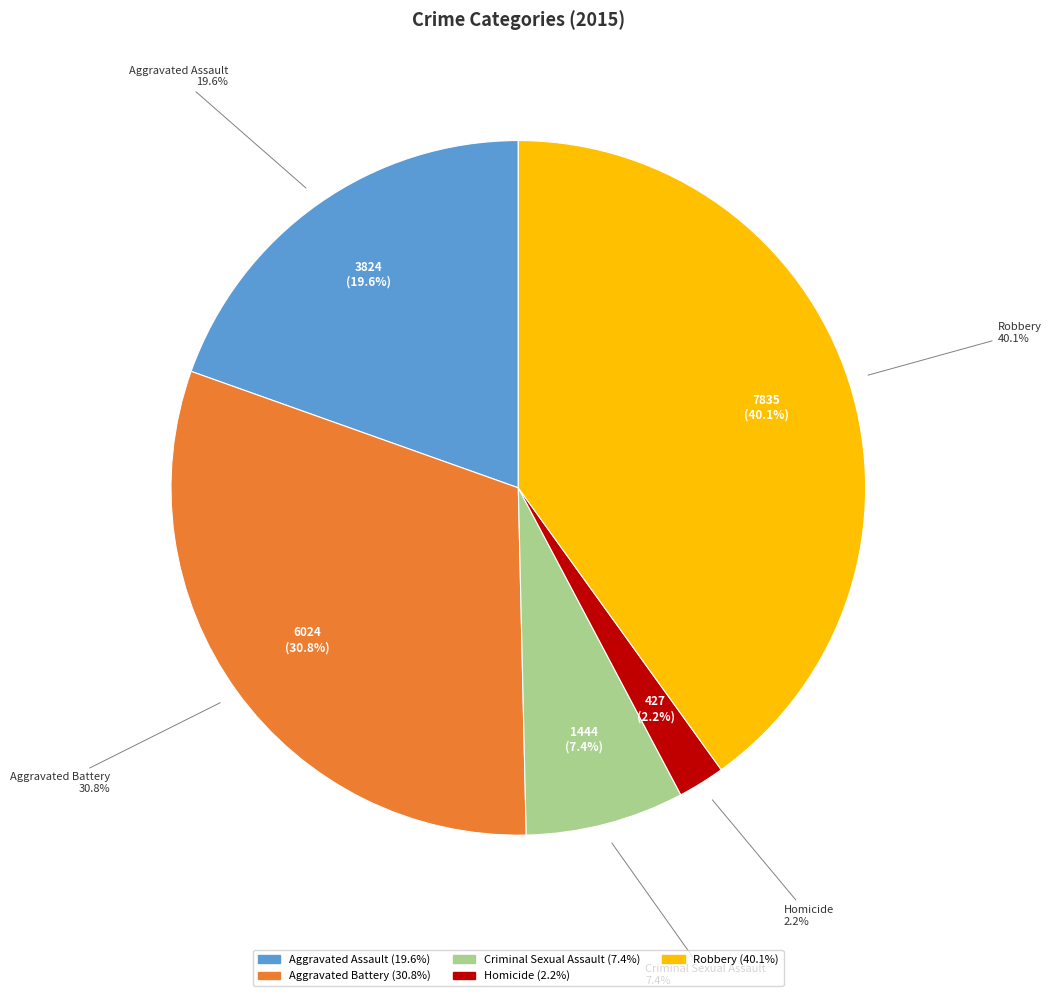

To the nearest percent, what is the difference between the Robbery and Homicide slice percentages?

38%